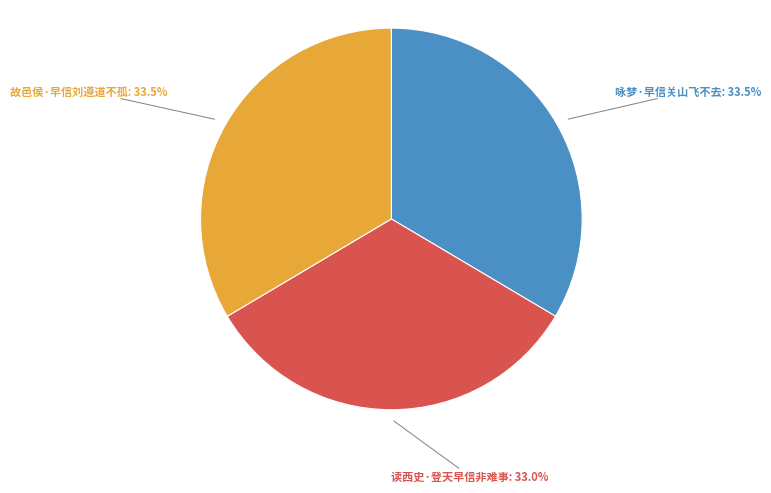

How many slices are in this pie chart?

3